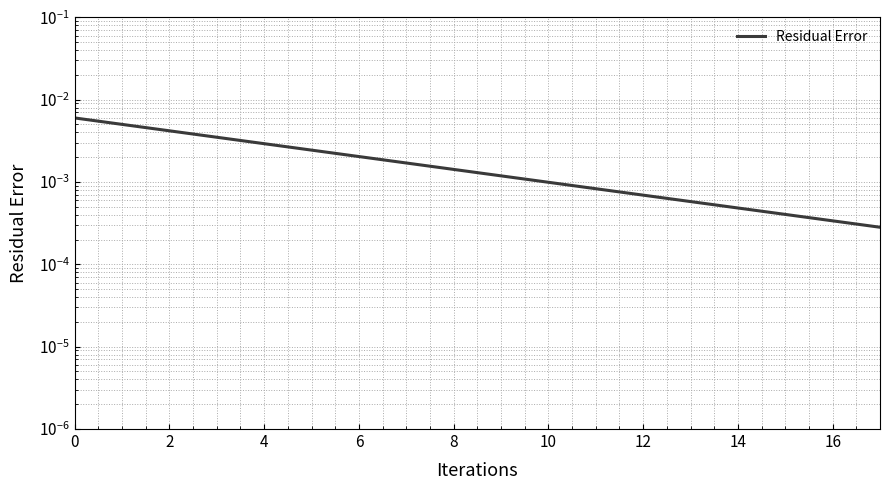

True or false: the data shows 0.0 at 18.

False